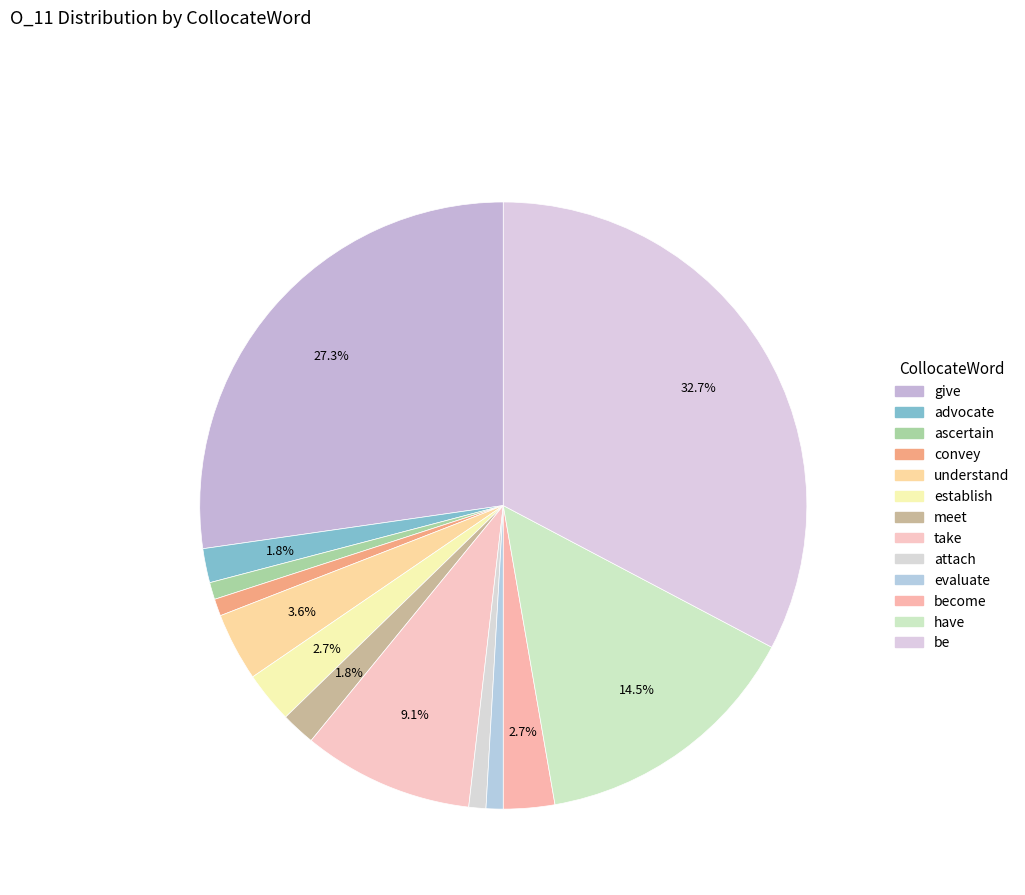

Is it true that evaluate is 11% of the pie?

False